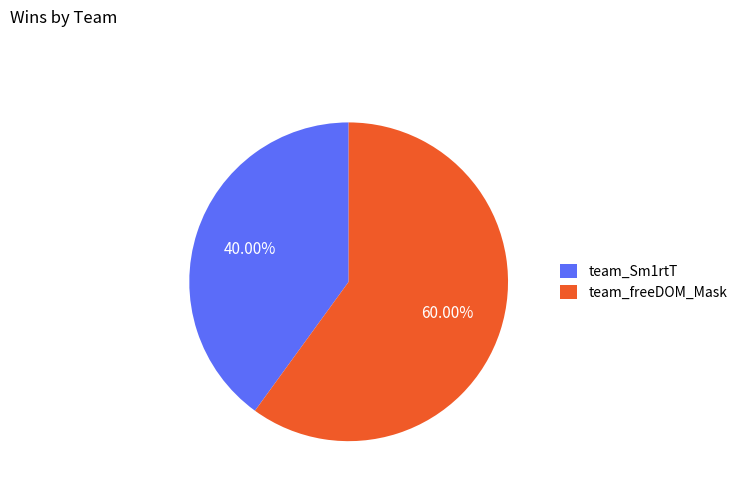

How many segments does this pie chart have?

2